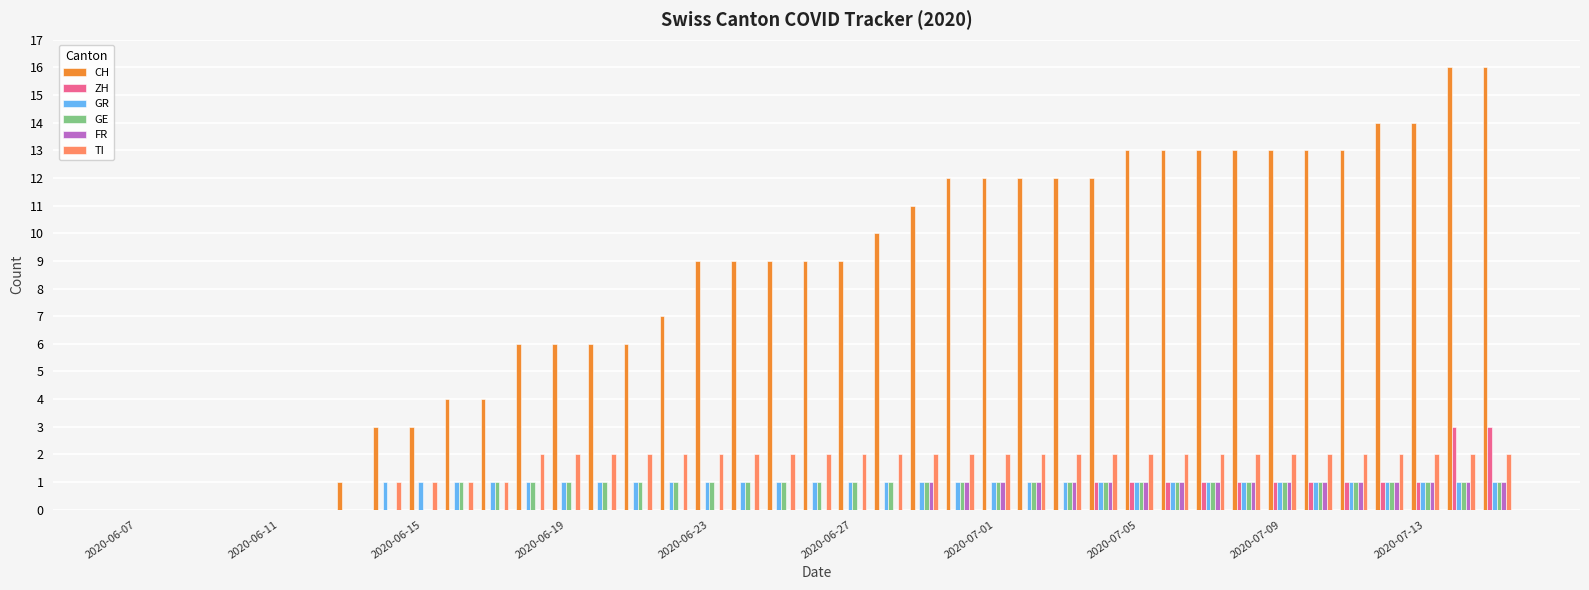

What is the sum of all CH values?

323